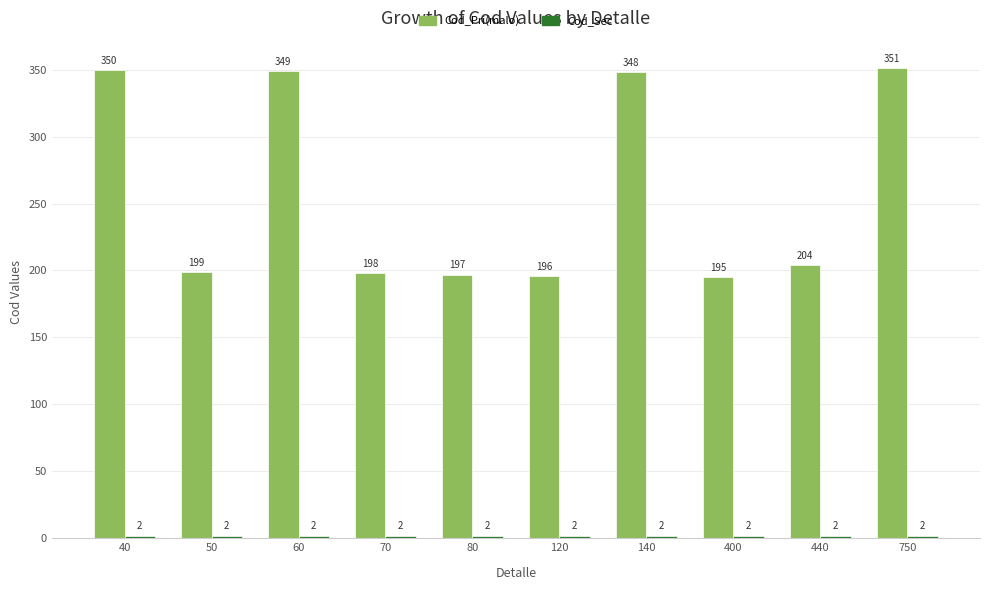

True or false: Cod_Pri(malo) has a value of 318 at 400.

False